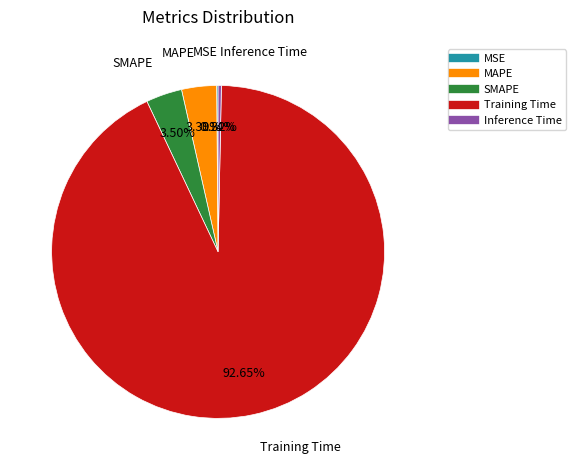

Between Training Time and Inference Time, which is larger?

Training Time